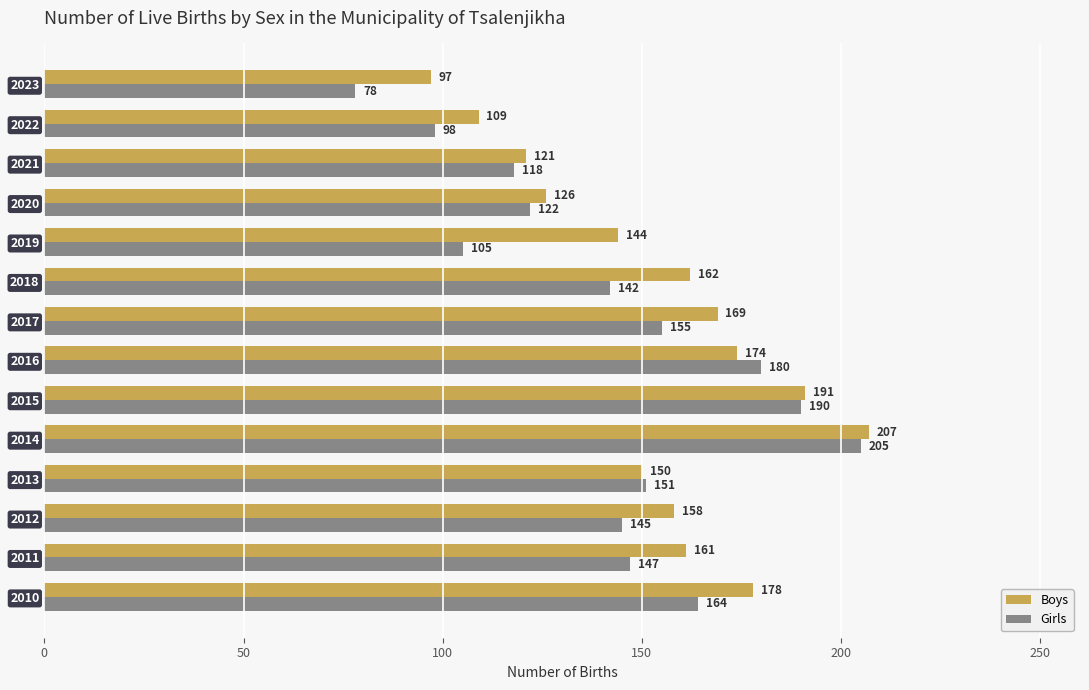

True or false: Boys has a value of 238 at 2018.

False